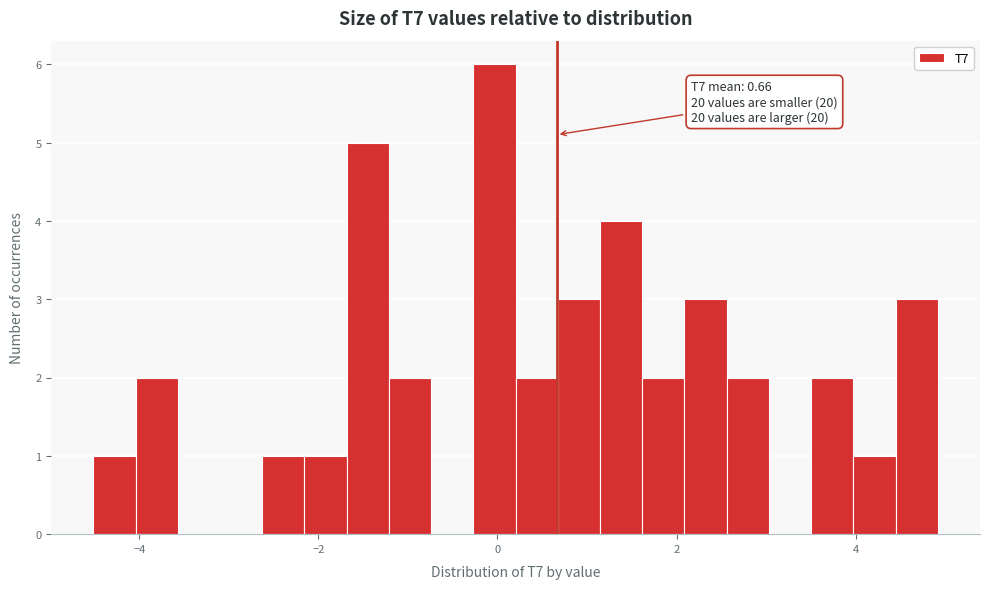

Around what value on the x-axis is the tallest bar? Give the approximate position of its centre, as read against the axis.

0.0